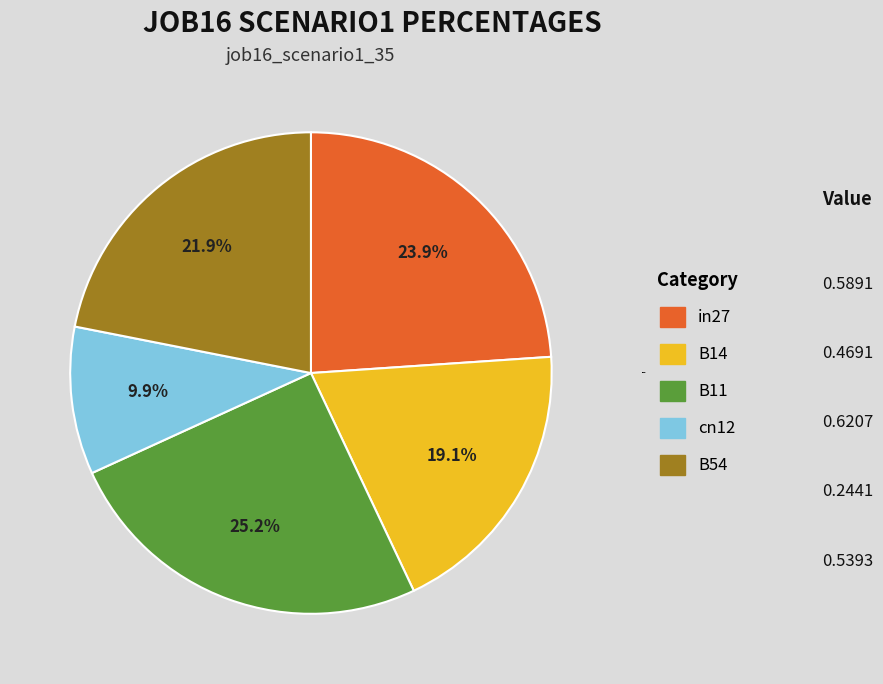

How many segments does this pie chart have?

5